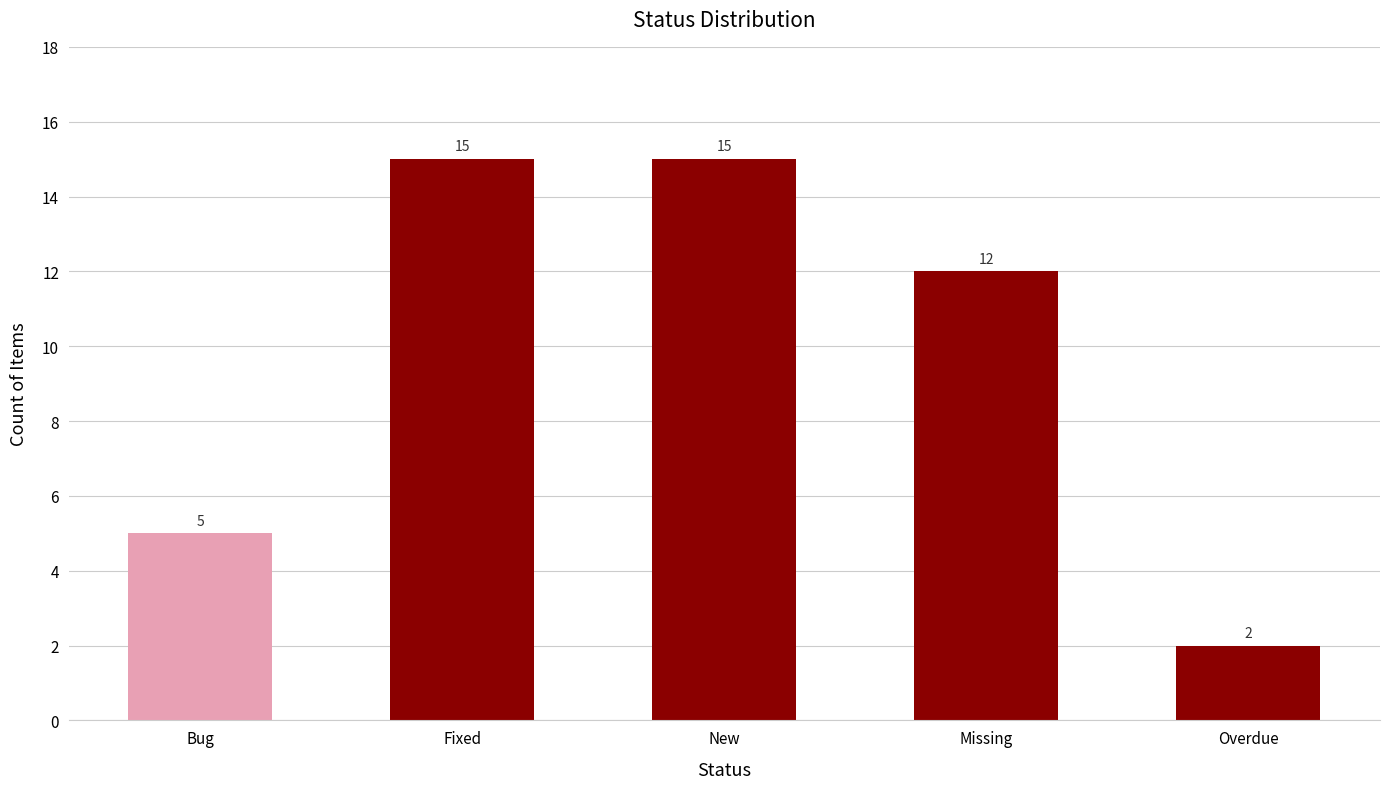

What is the change in value from New to Overdue?

-13